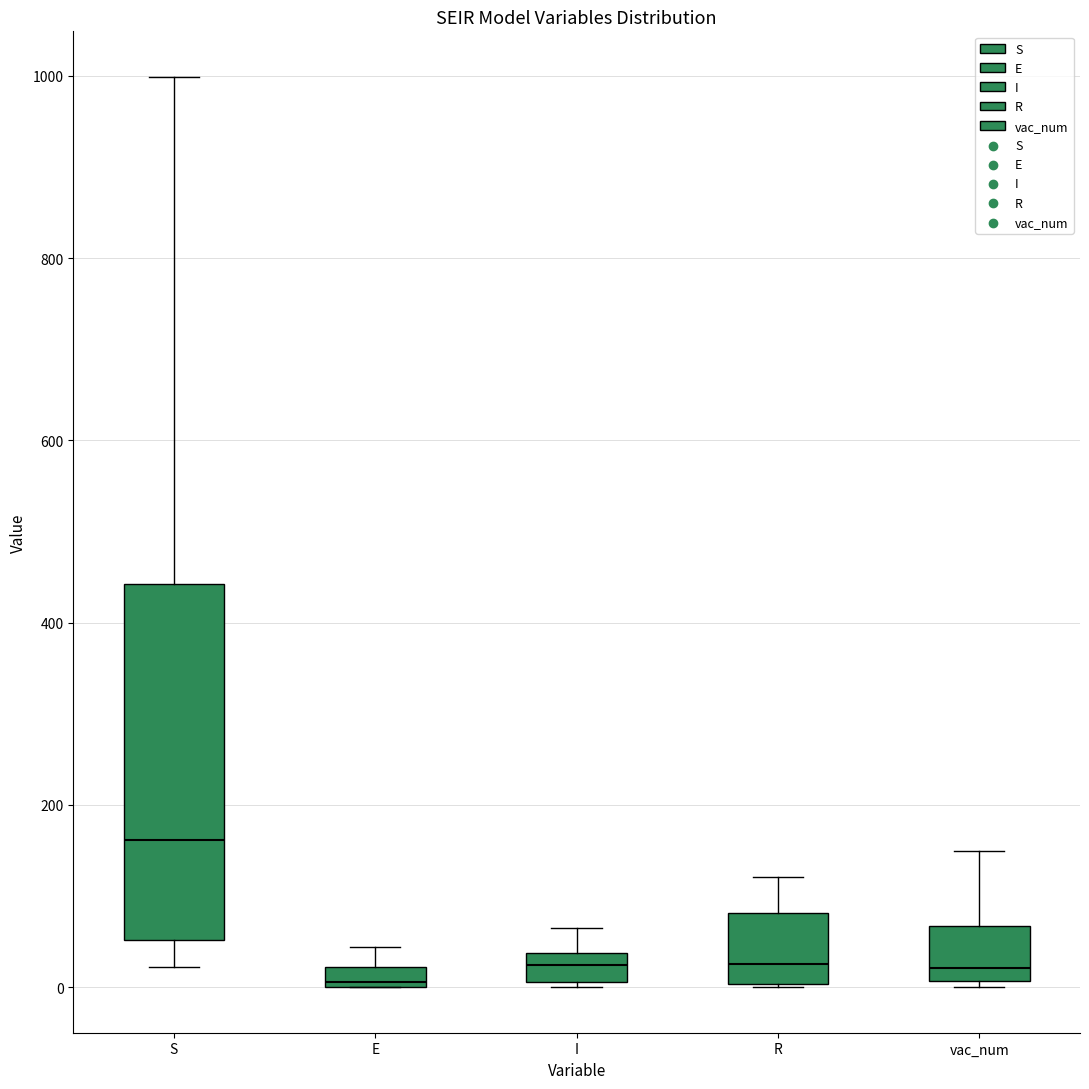

Which box has the highest median line?

S